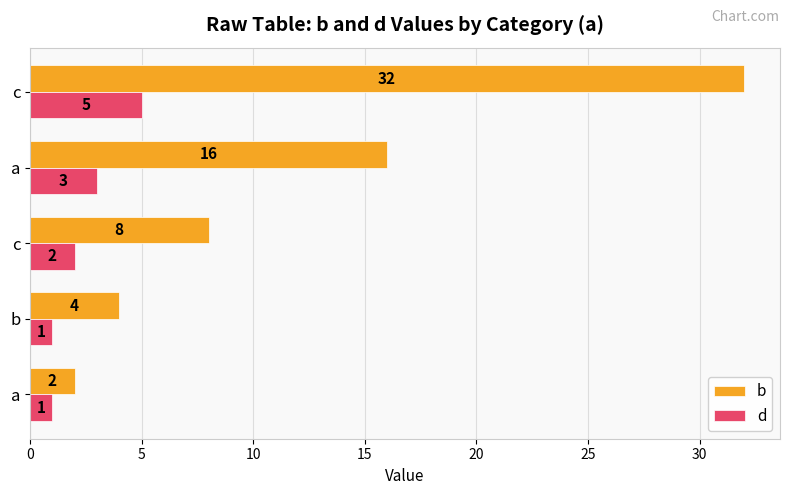

What are all the series names shown in the legend?

b, d